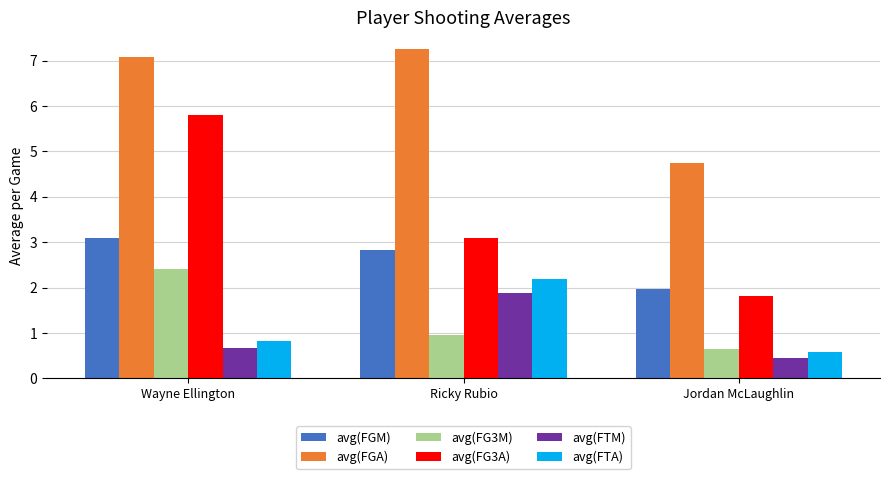

The value of avg(FTA) at Jordan McLaughlin is 0.6. True or false?

True